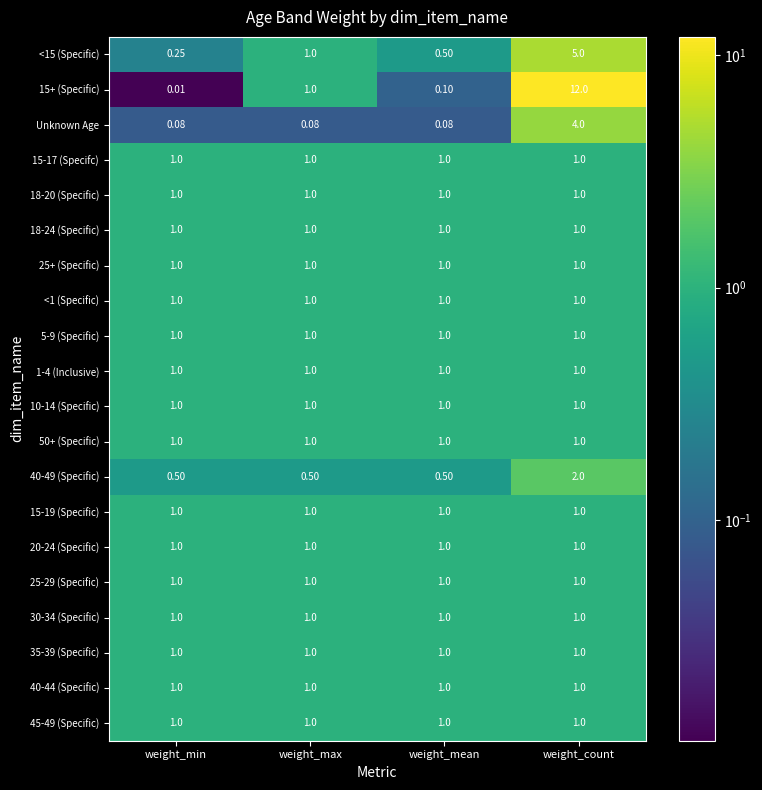

Where is 15+ (Specific) nearest to the value 6?

weight_max